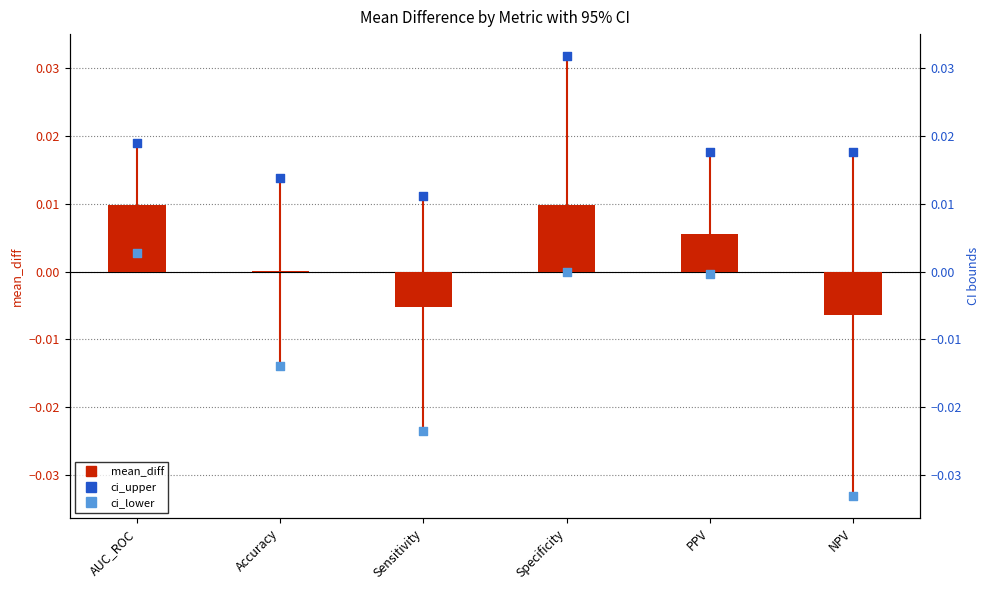

Is the value of ci_lower at PPV greater than the value of mean_diff at AUC_ROC?

No